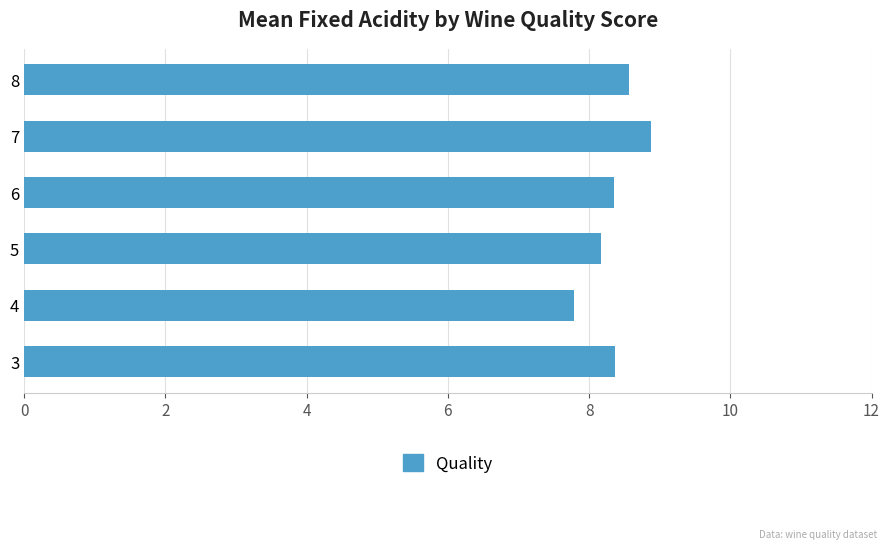

The chart shows a value of 12.3 at 6. True or false?

False